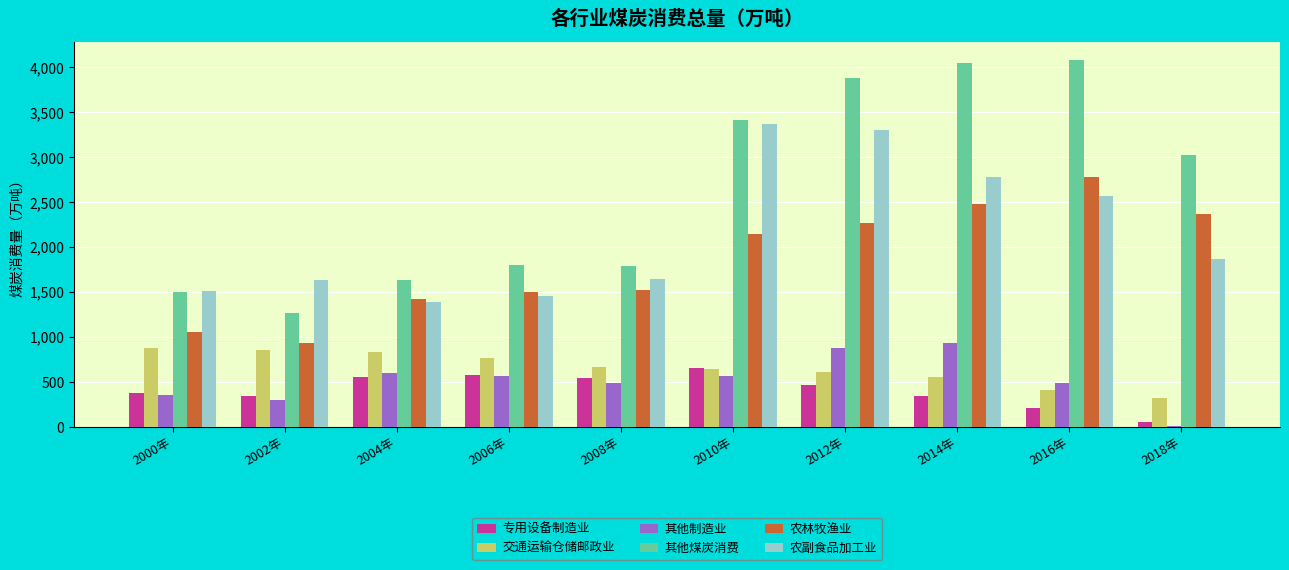

Which series changed the most between 2008年 and 2016年?

其他煤炭消费